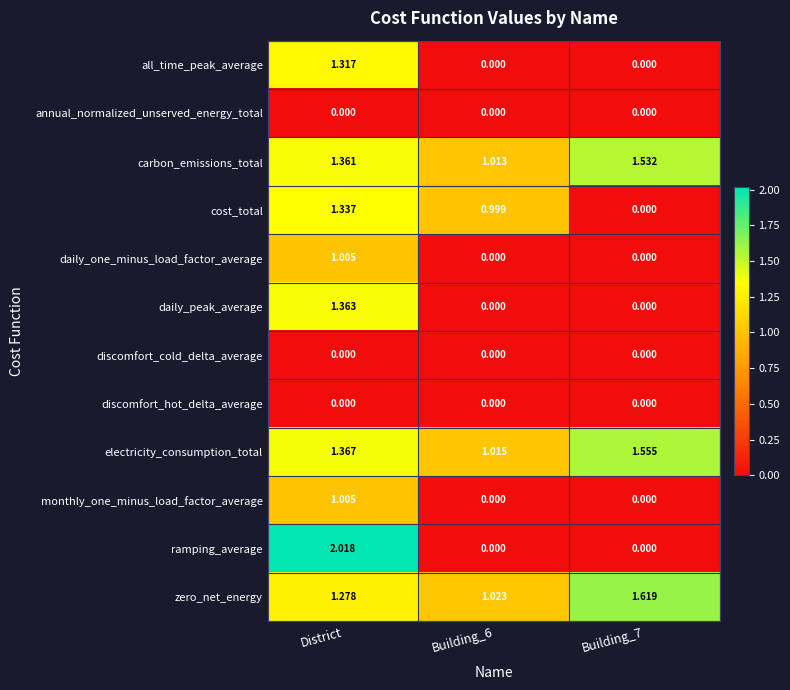

Which category has the highest value in the cost_total series?

District